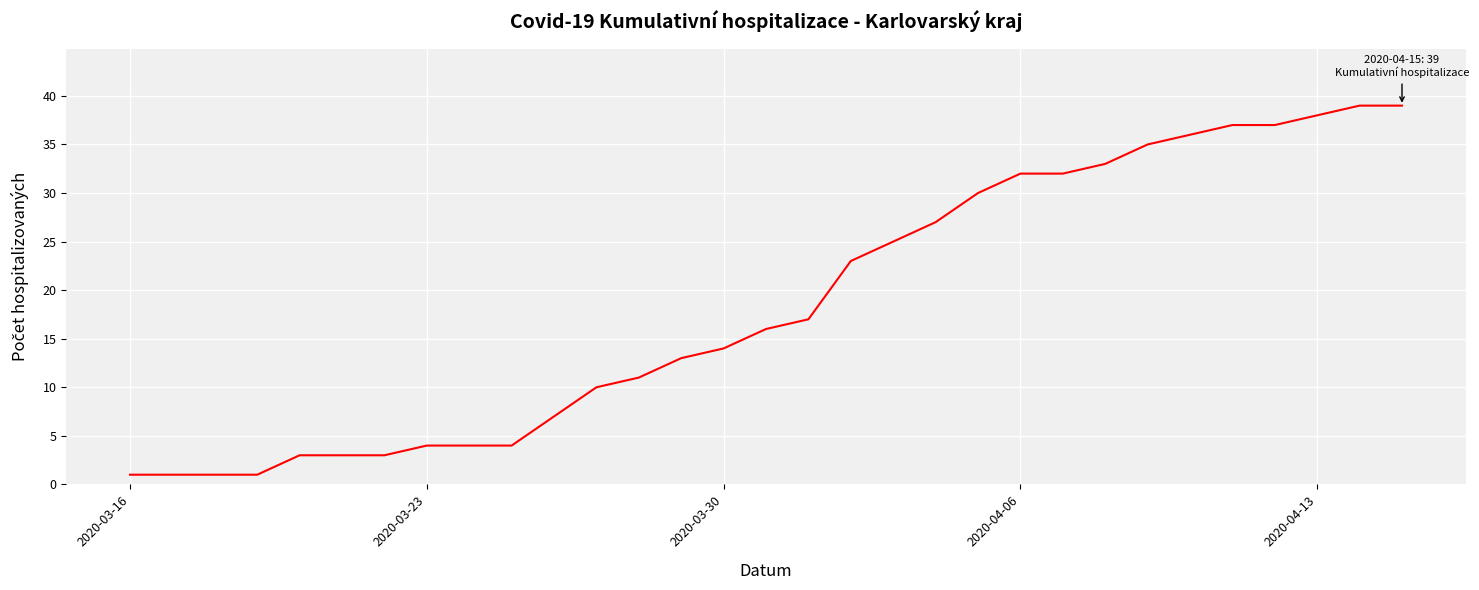

What is the maximum value shown in the chart?

39